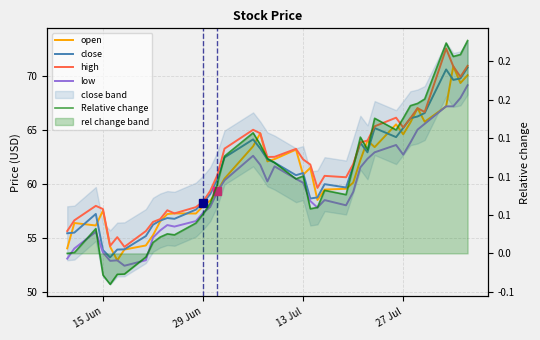

What is the difference between the maximum and minimum values in the Relative change series?

0.3